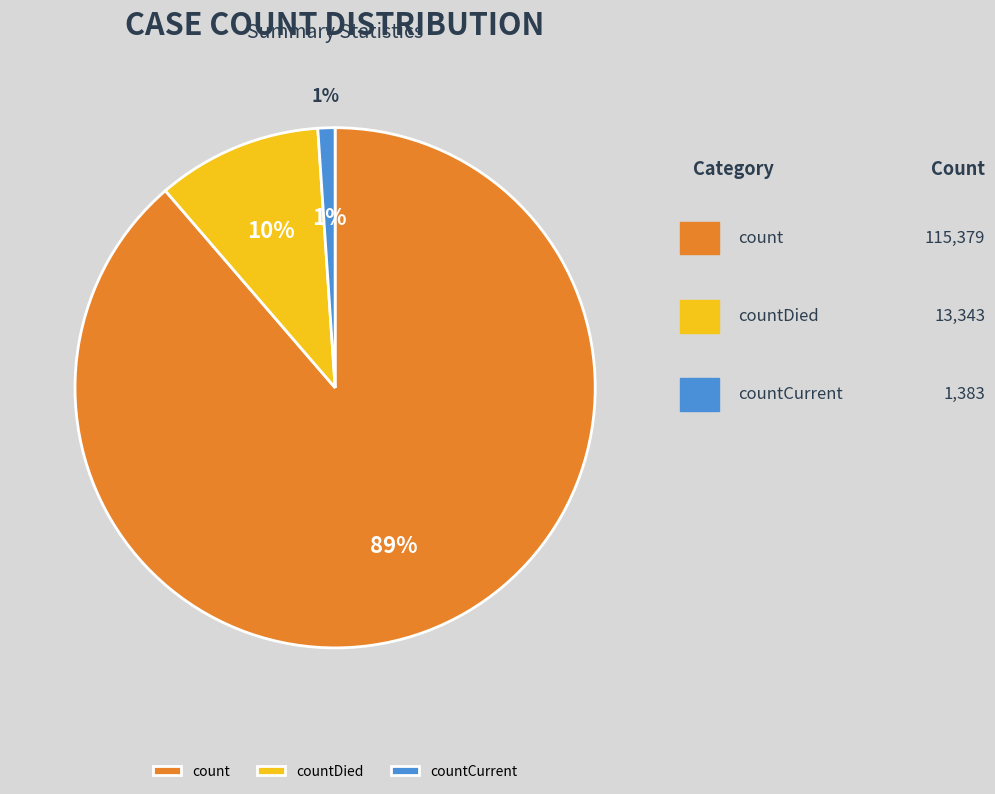

Is the sum of countCurrent and count greater than half?

Yes